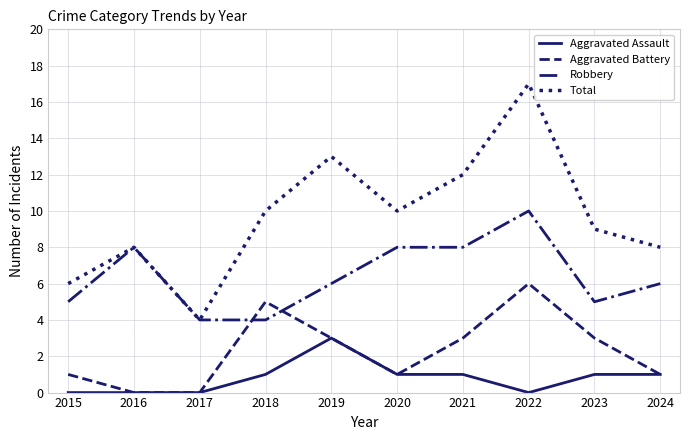

Rank the series by their average value, from lowest to highest.

Aggravated Assault, Aggravated Battery, Robbery, Total